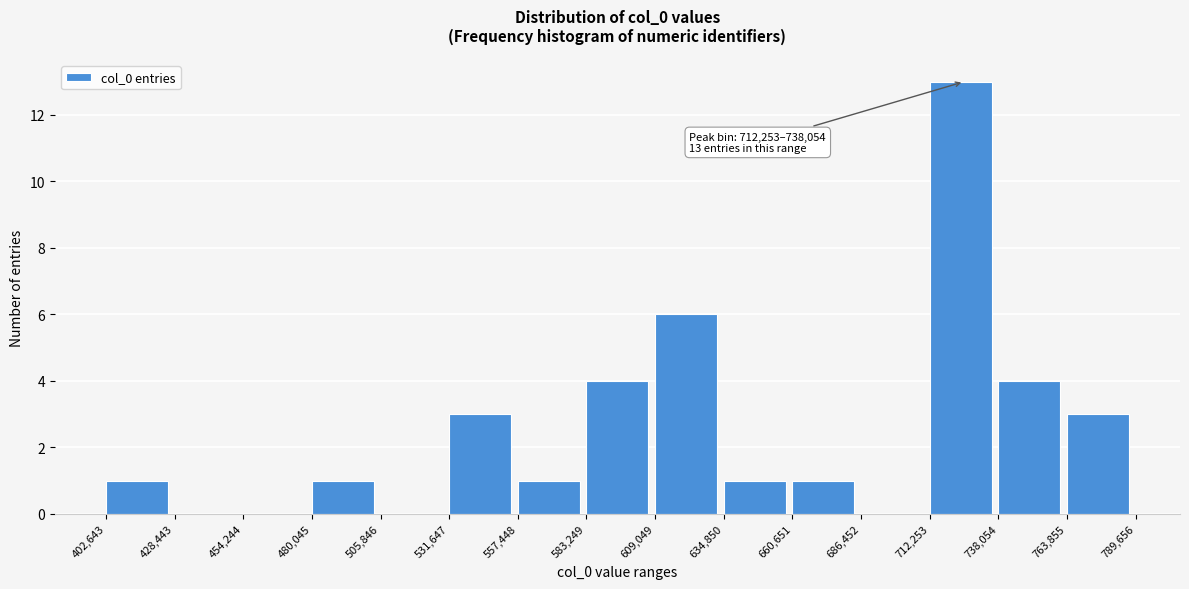

Which range on the x-axis has the tallest bar?

712,253 to 738,054